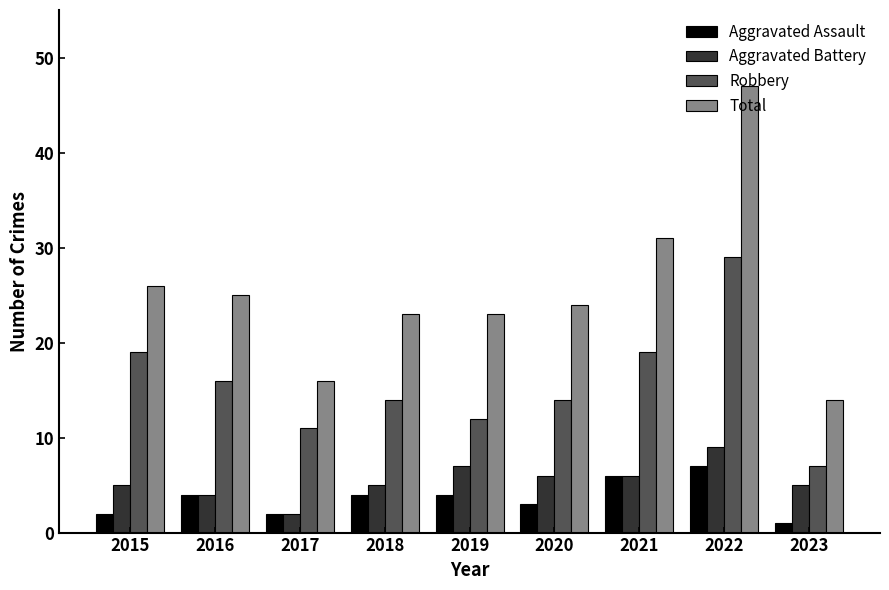

Rank the series by their maximum value, from highest to lowest.

Total, Robbery, Aggravated Battery, Aggravated Assault